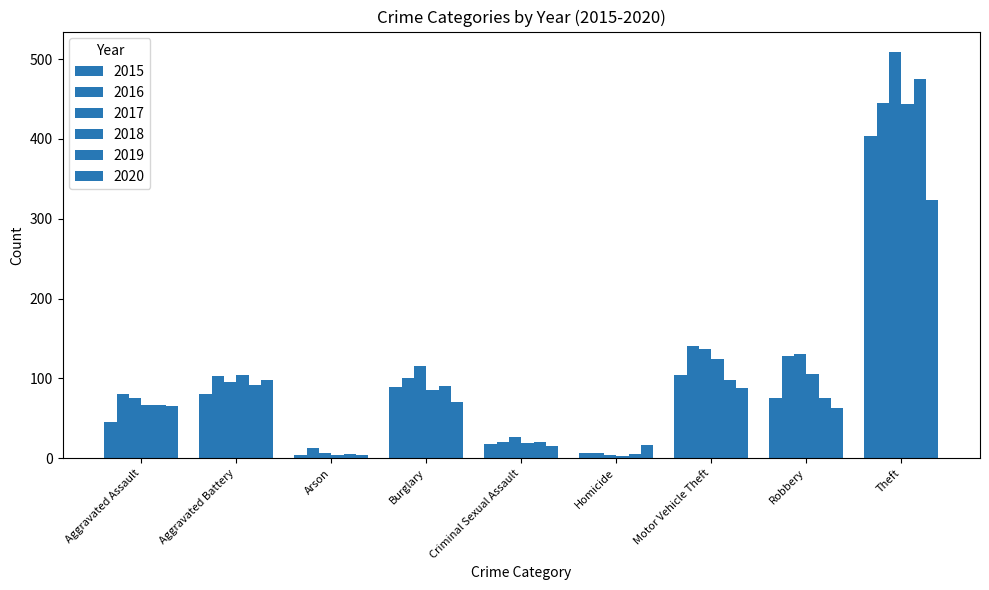

Rank the series by their maximum value, from highest to lowest.

2017, 2019, 2016, 2018, 2015, 2020